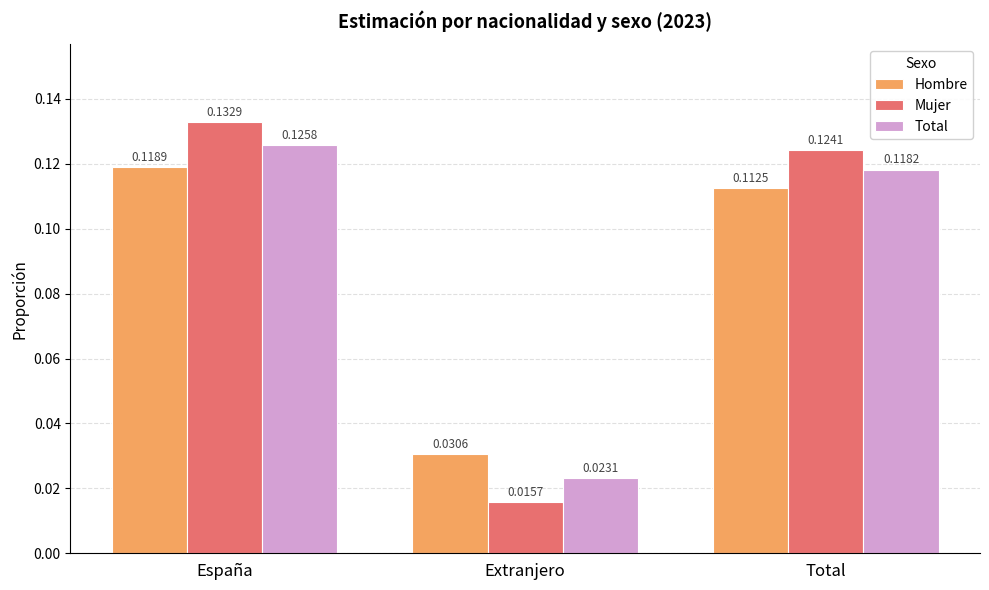

The value of Total at Total is 0.0. True or false?

False